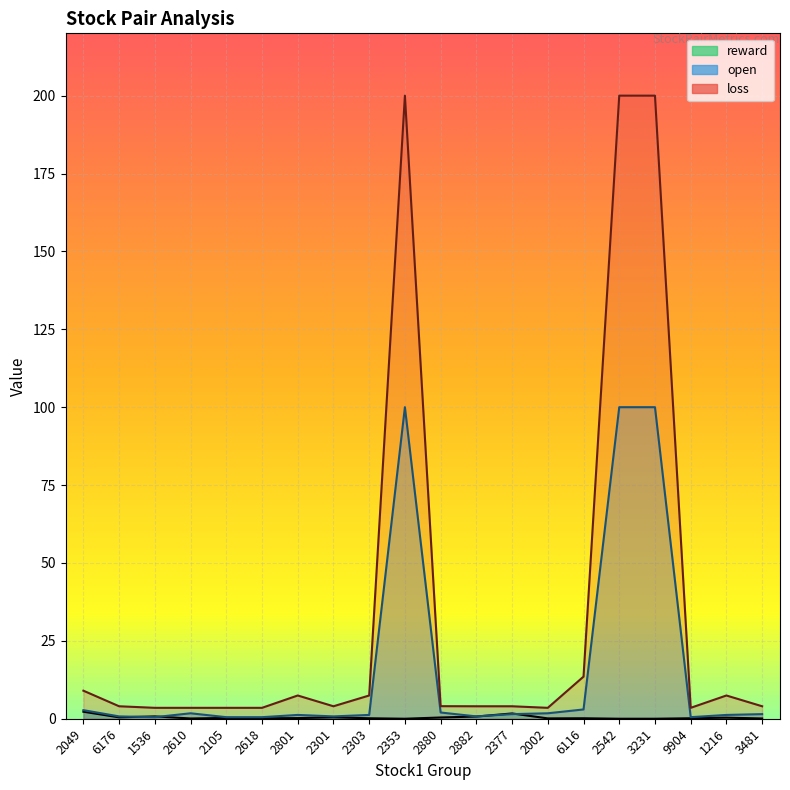

The value of loss at 2801 is 10.0. True or false?

False